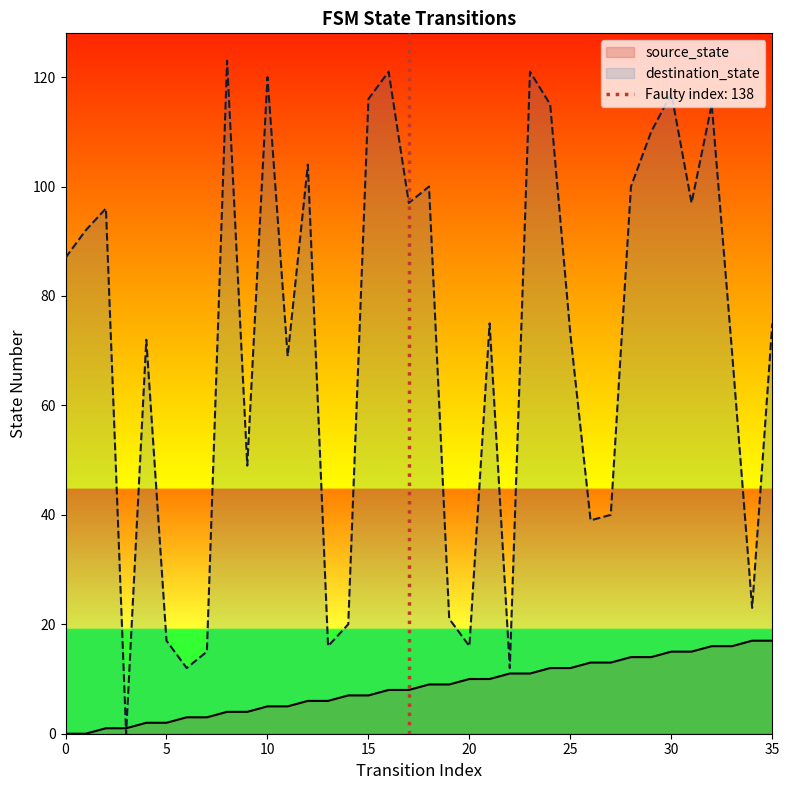

Which has a higher value, 33 or 23?

33